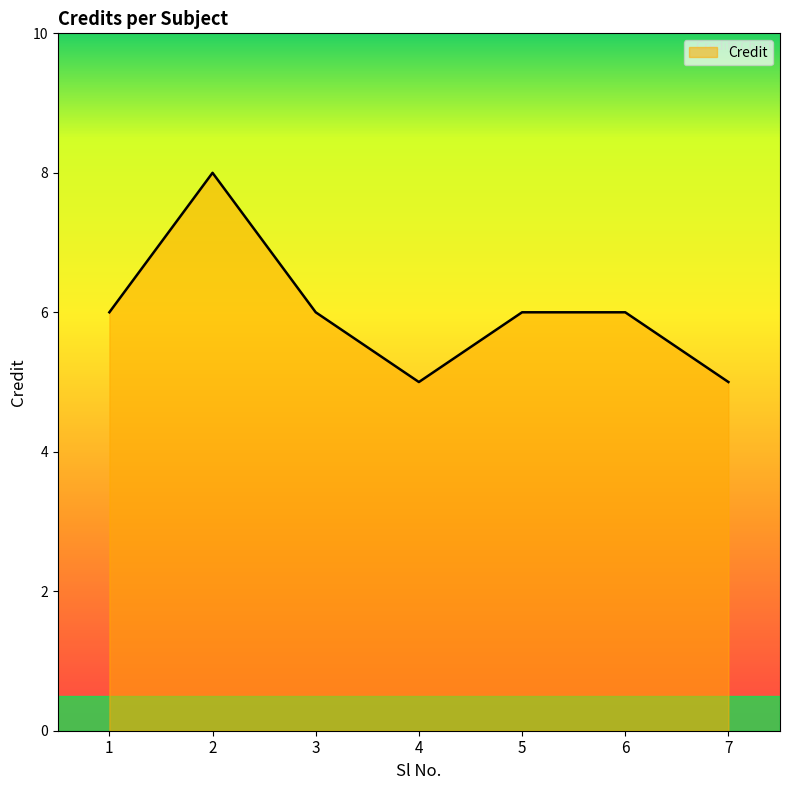

How many lines are shown in the chart?

1